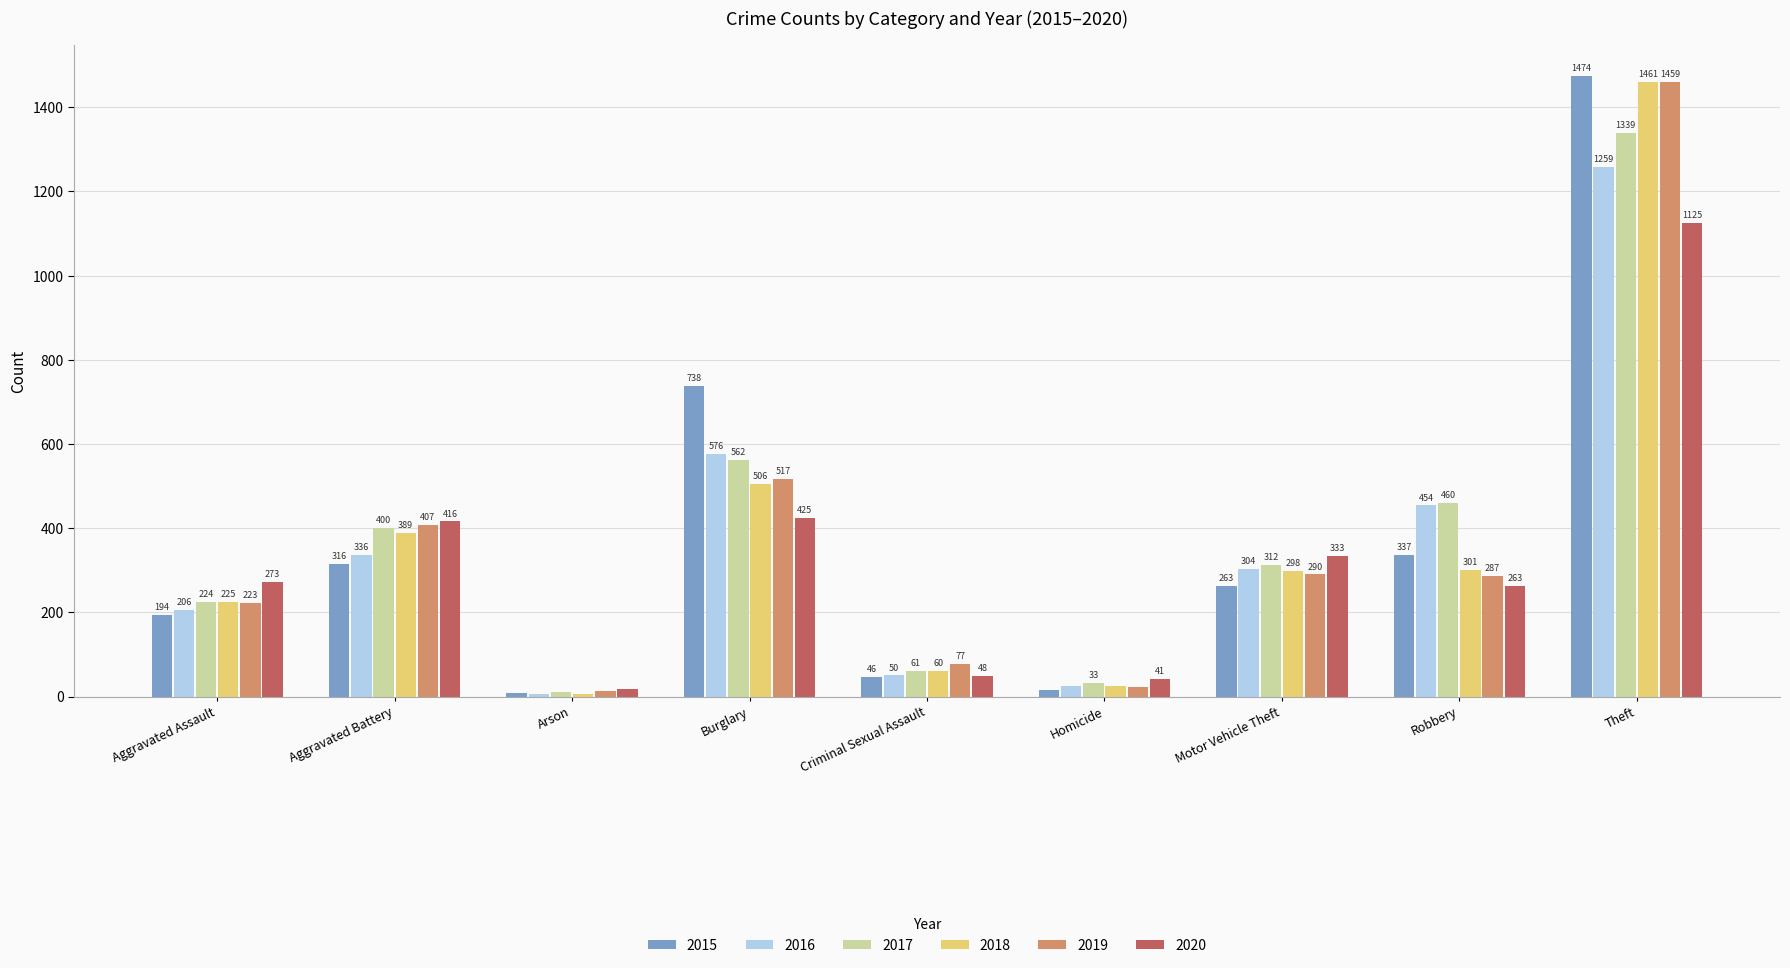

The 2016 series shows 420 at Motor Vehicle Theft. True or false?

False